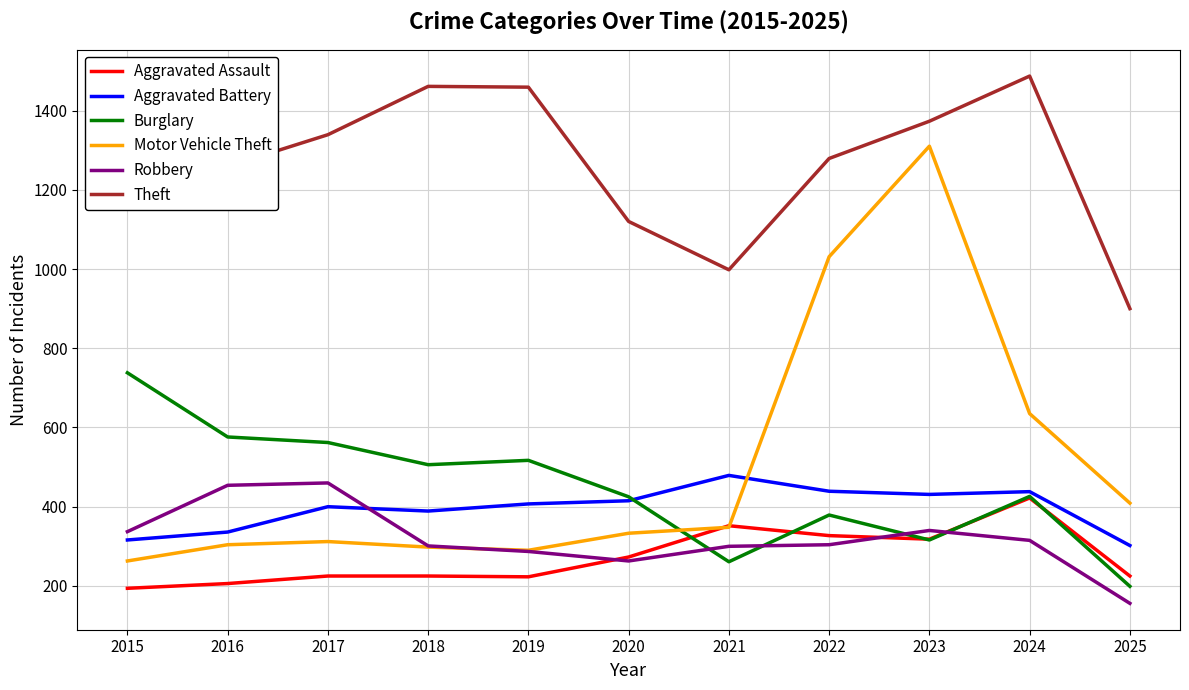

At 2017, list the series in order from largest to smallest.

Theft, Burglary, Robbery, Aggravated Battery, Motor Vehicle Theft, Aggravated Assault